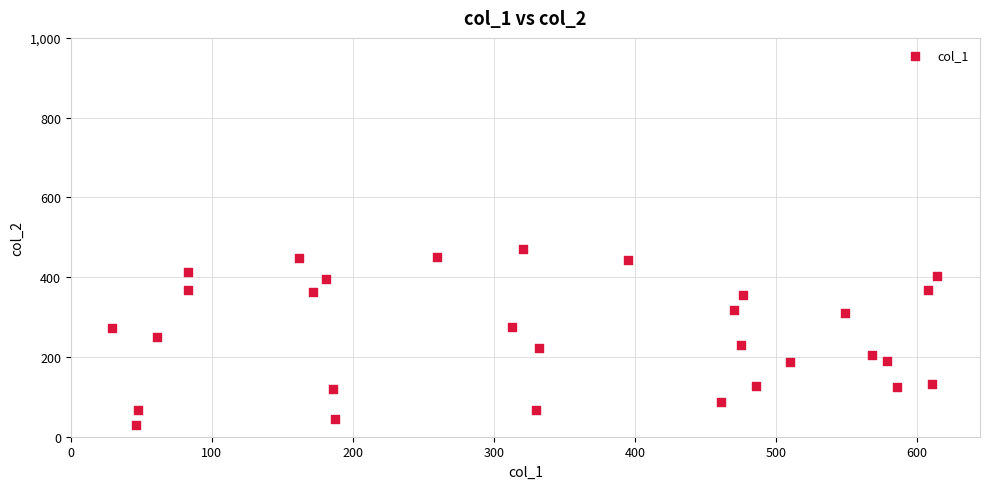

What is the range of Y values (max minus min)?

441